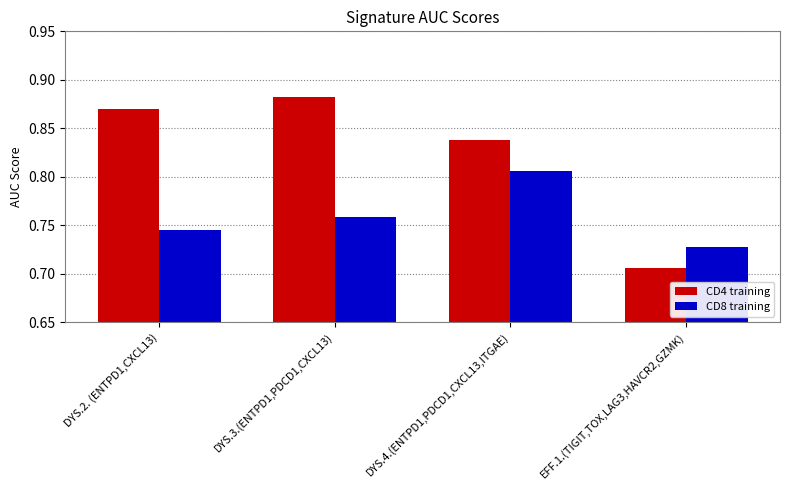

Which series changed the most between DYS.2. (ENTPD1,CXCL13) and EFF.1.(TIGIT,TOX,LAG3,HAVCR2,GZMK)?

CD4 training